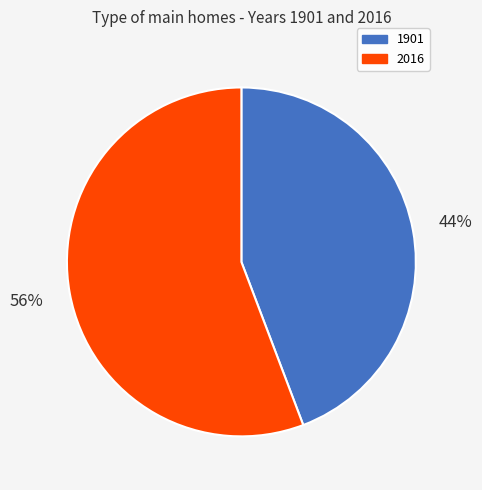

Does any single category account for the majority?

Yes